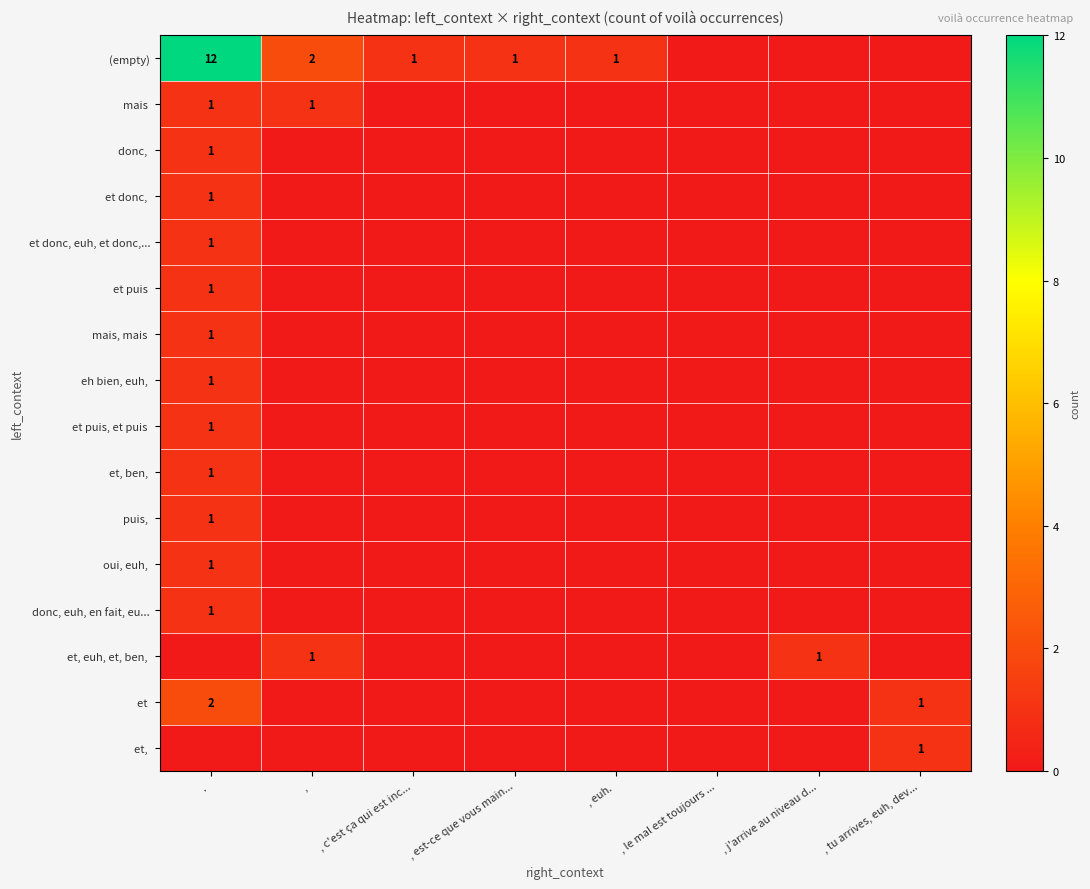

Is it true that (empty) equals 0 at , euh. ?

False